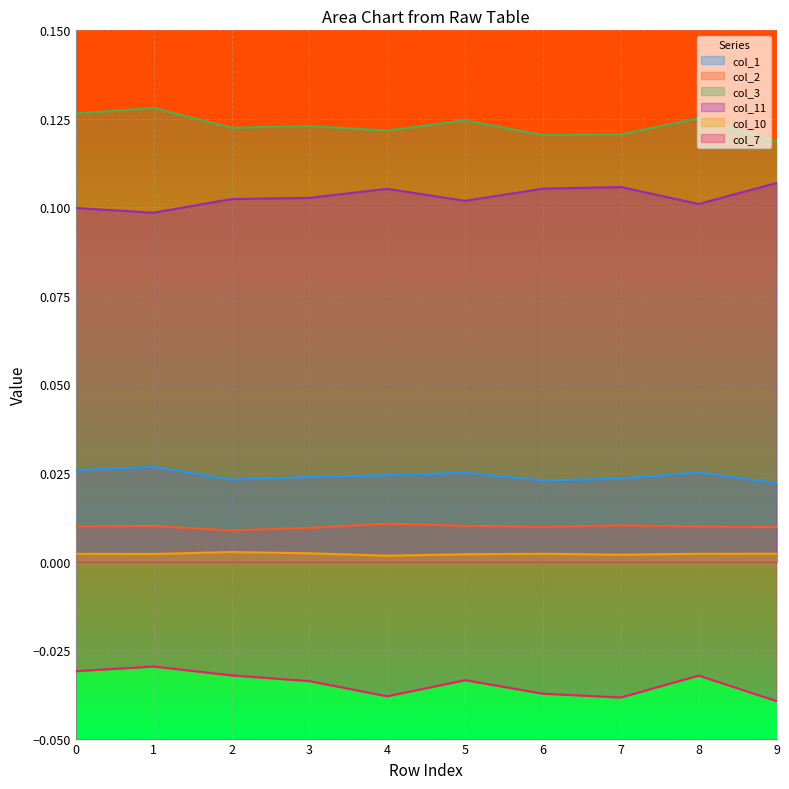

The value of col_3 at 9 is 0.1. True or false?

True